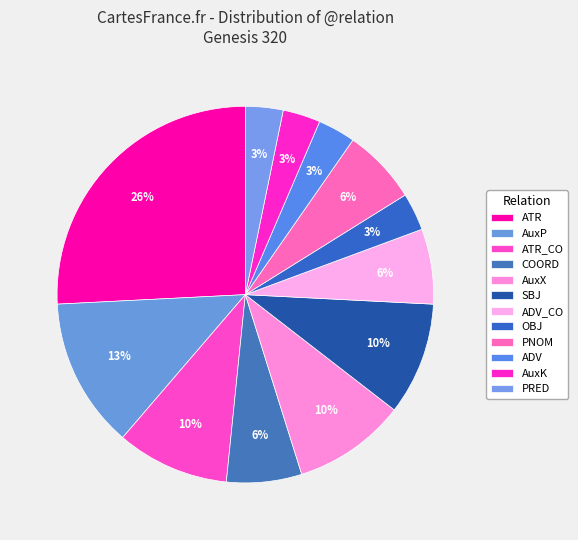

To the nearest percent, what portion does ADV_CO represent?

6%